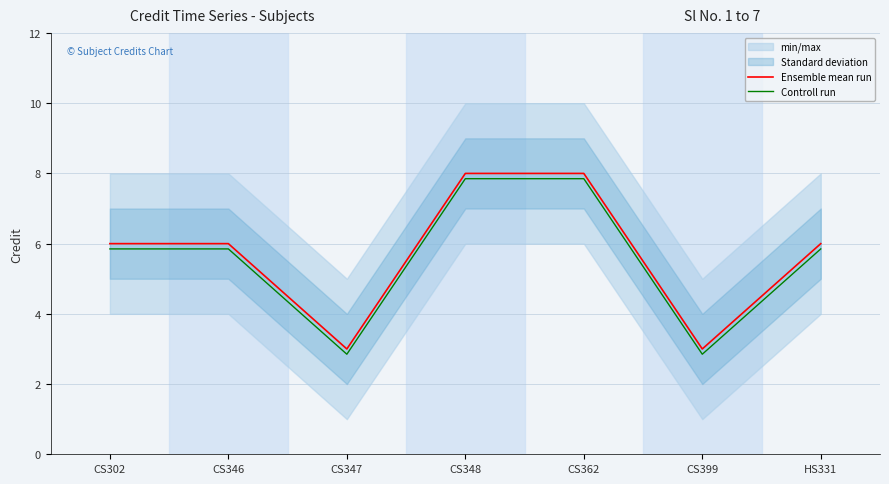

True or false: Ensemble mean run has a value of 3.7 at CS302.

False